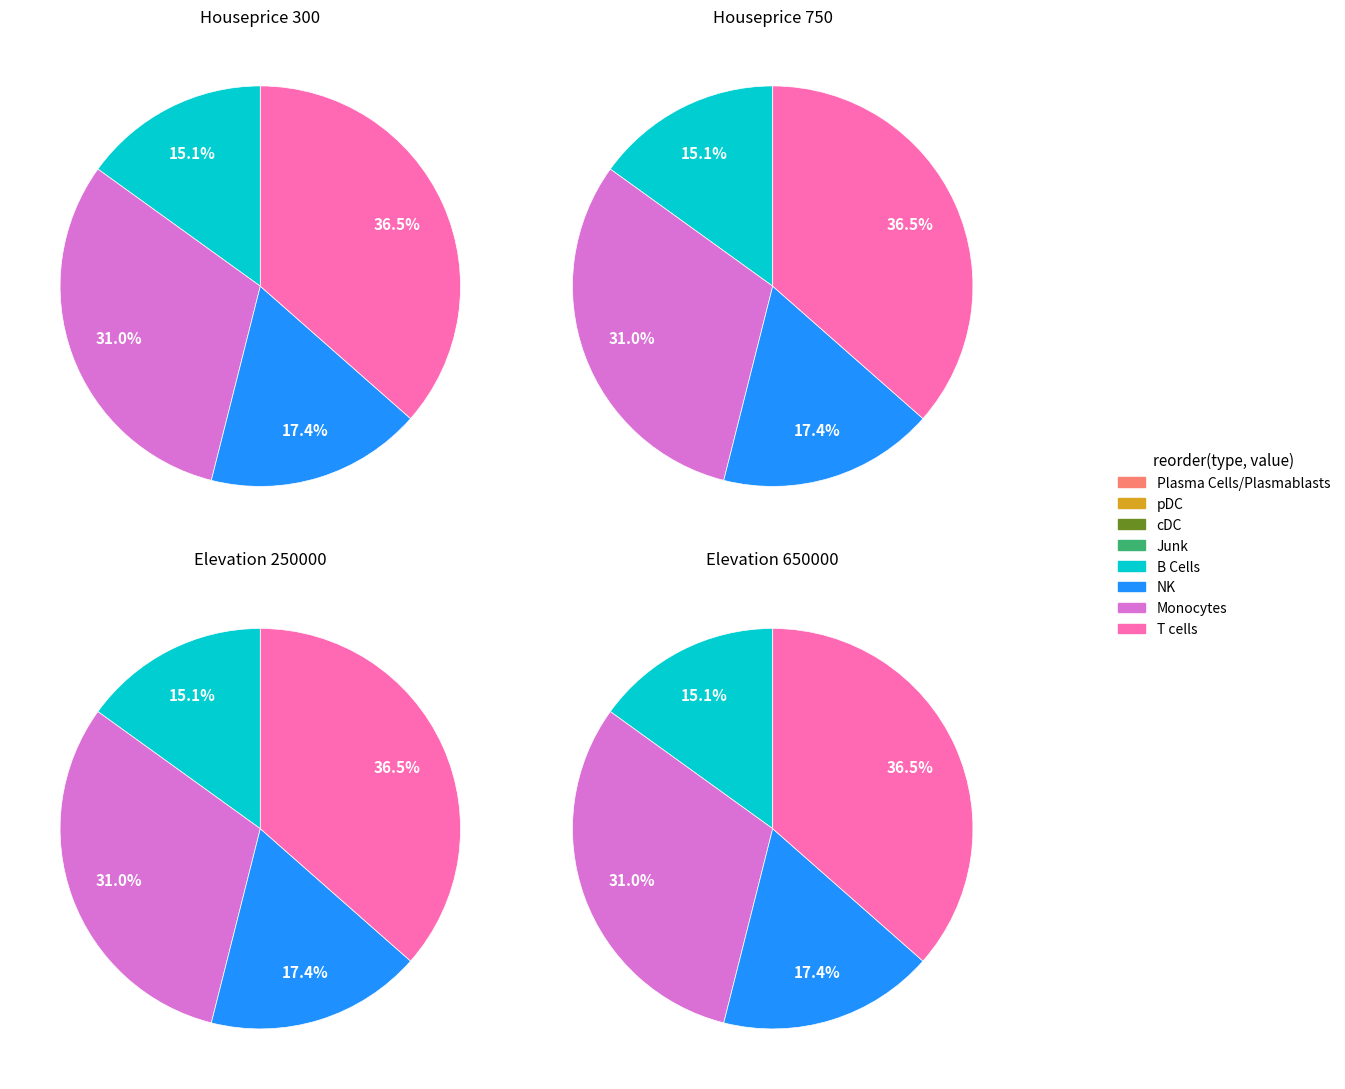

Is 0.5 the majority of the pie?

No